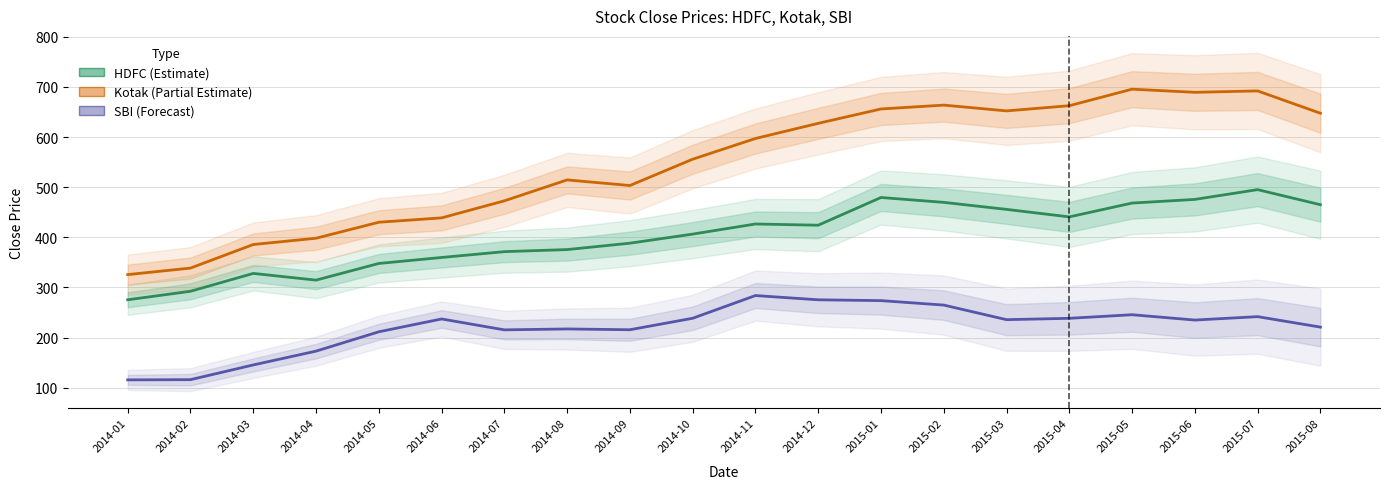

What is the difference between the highest and lowest values at 2014-03?

240.2